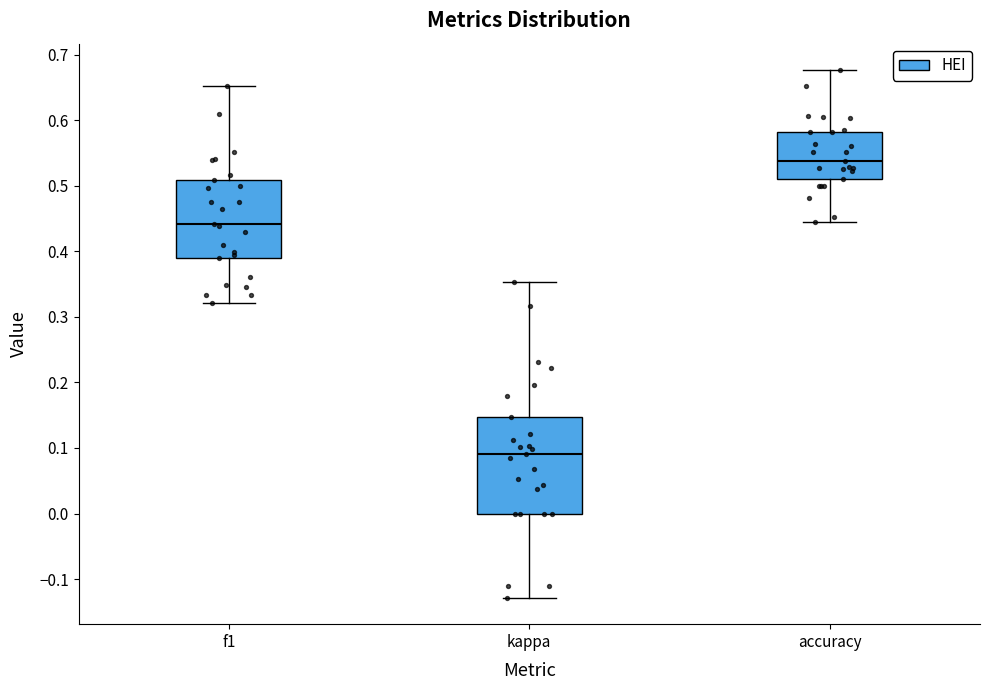

Reading left to right, read every box against the y-axis: the position of its median line, the range the box covers, and the ends of its whiskers. The values are not printed on the chart, so give them approximately, as read against the axis.

f1: median 0.44, box 0.39 to 0.51, whiskers 0.32 to 0.65
kappa: median 0.09, box 0.00 to 0.15, whiskers -0.13 to 0.35
accuracy: median 0.54, box 0.51 to 0.58, whiskers 0.44 to 0.68